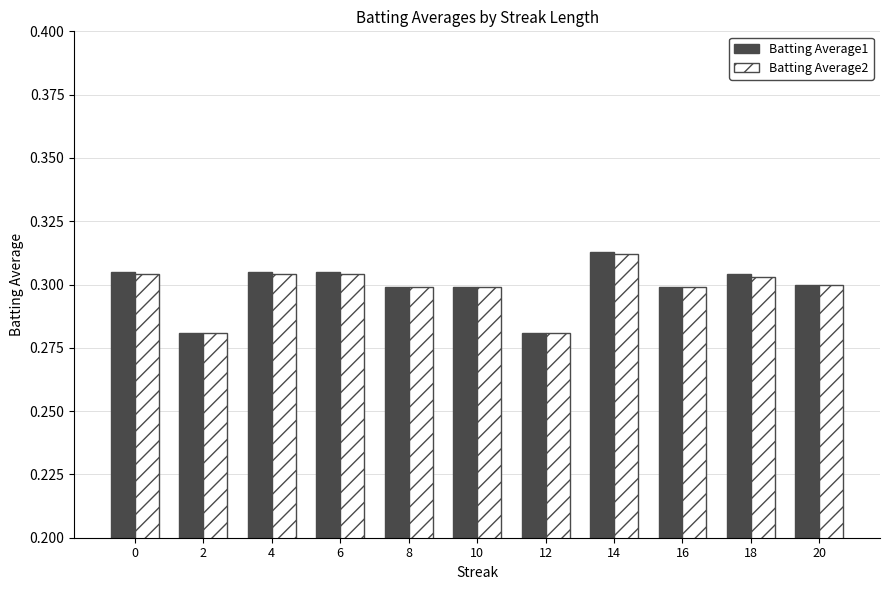

The value of Batting Average2 at 20 is 0.3. True or false?

True